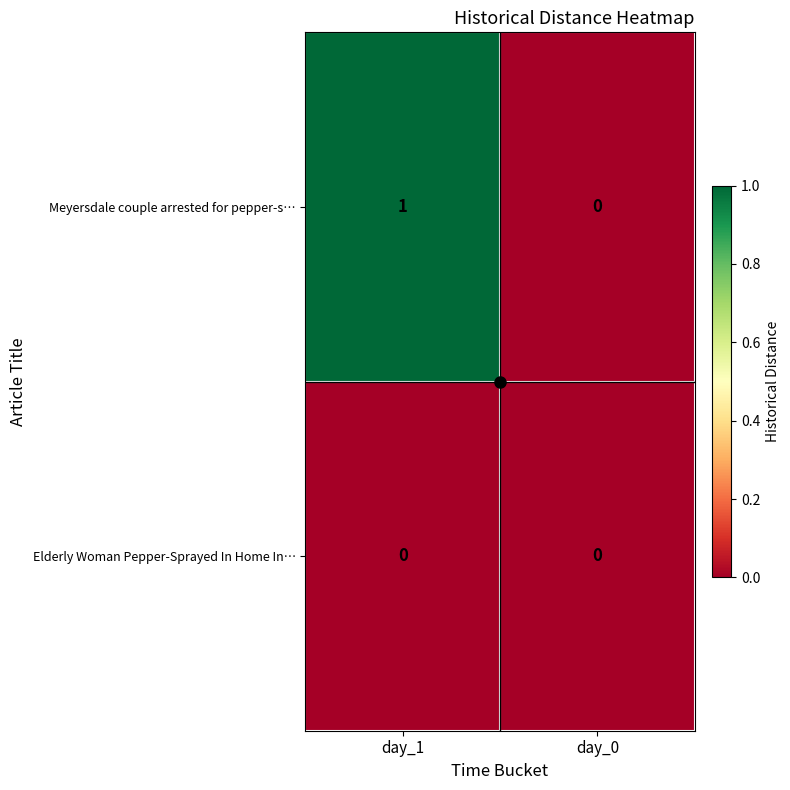

Which series has the widest spread of values?

Meyersdale couple arrested for pepper-s…